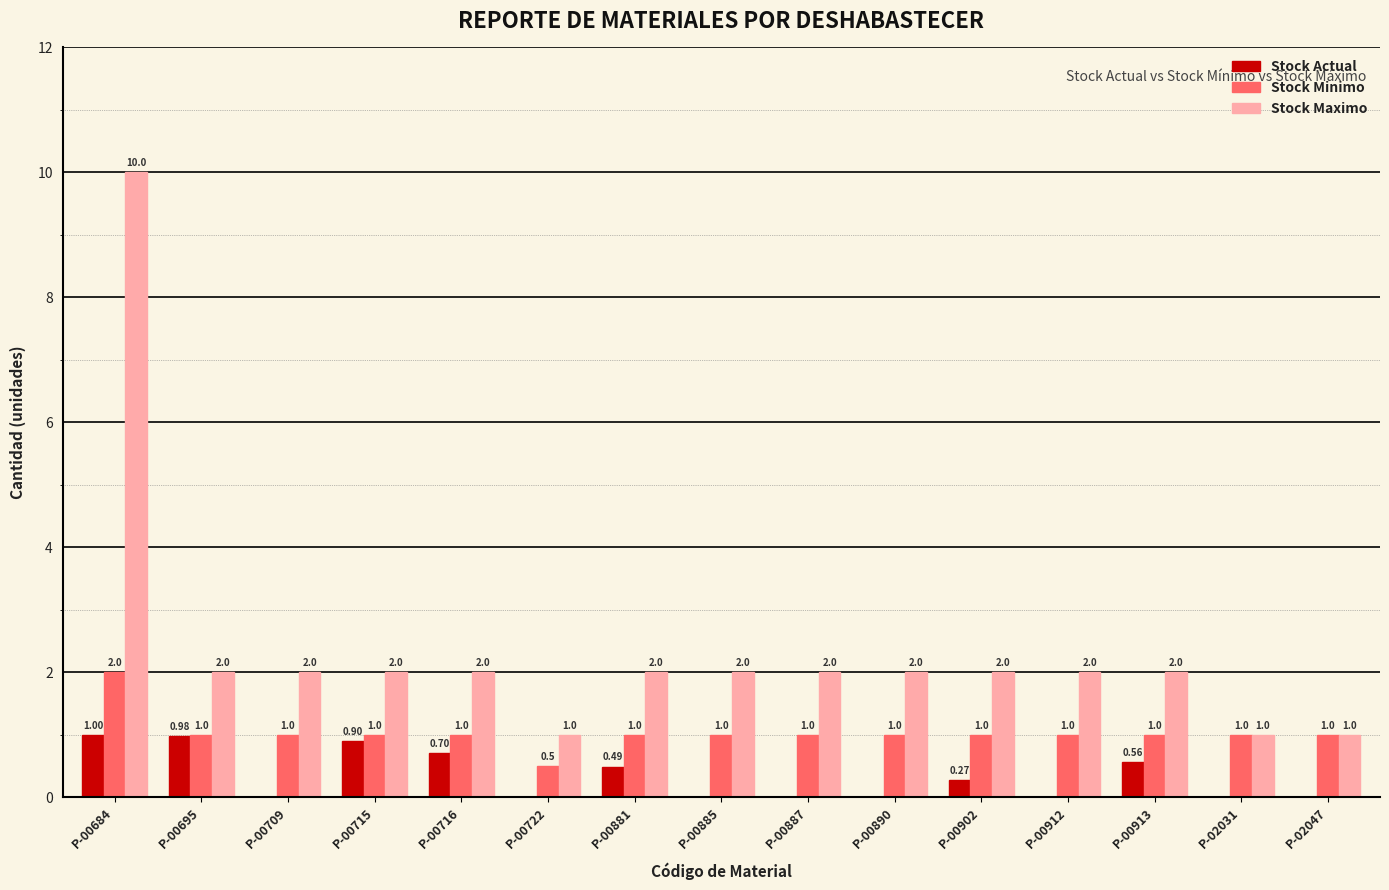

What is the sum of all Stock Minimo values?

15.5